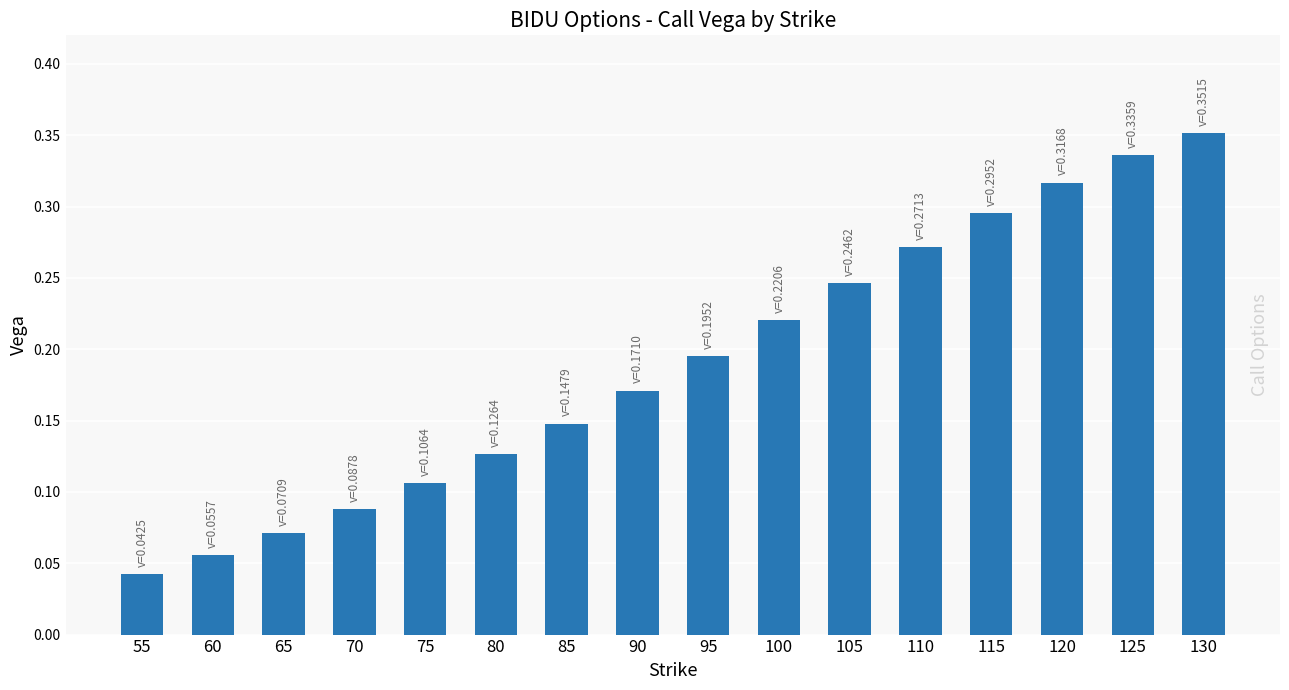

List the labels in order of value, largest first.

130, 125, 120, 115, 110, 105, 100, 95, 90, 85, 80, 75, 70, 65, 60, 55